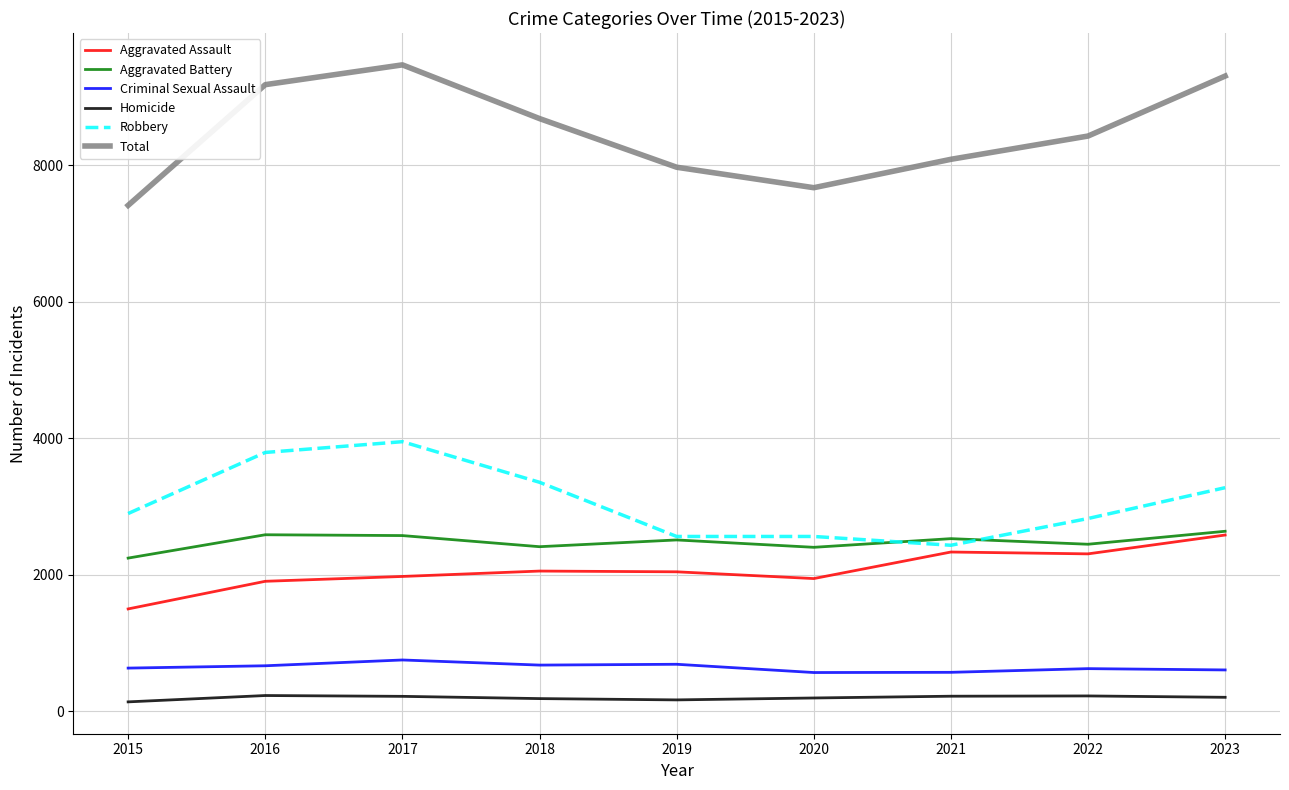

Is the value of Criminal Sexual Assault at 2021 greater than the value of Robbery at 2023?

No